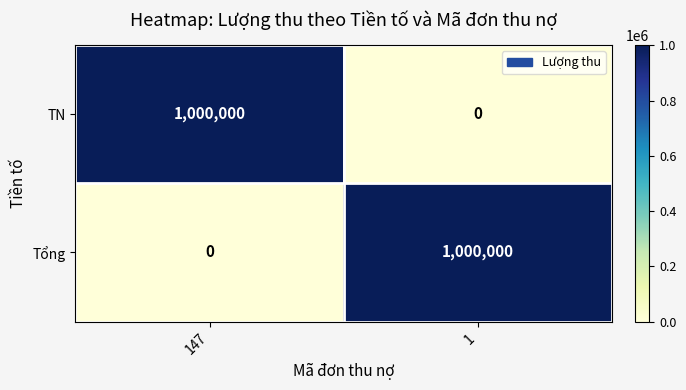

What is the spread (max minus min) of values at 1?

1000000